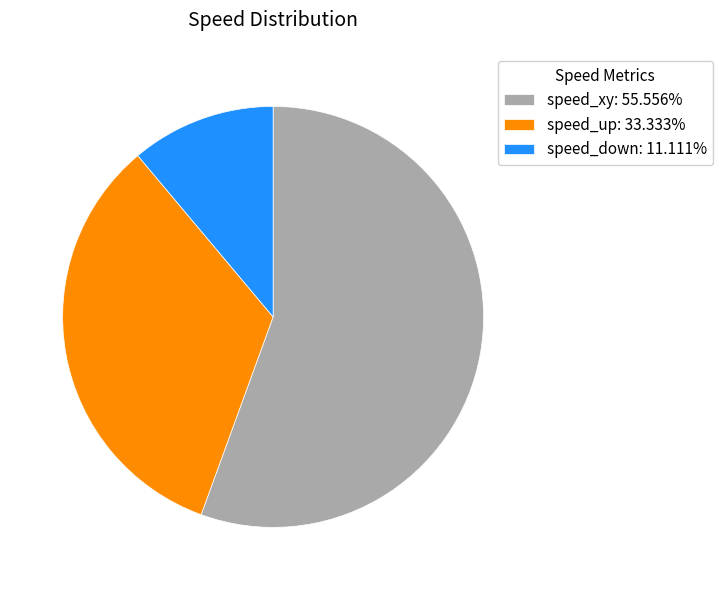

Is there a majority slice in this chart?

Yes